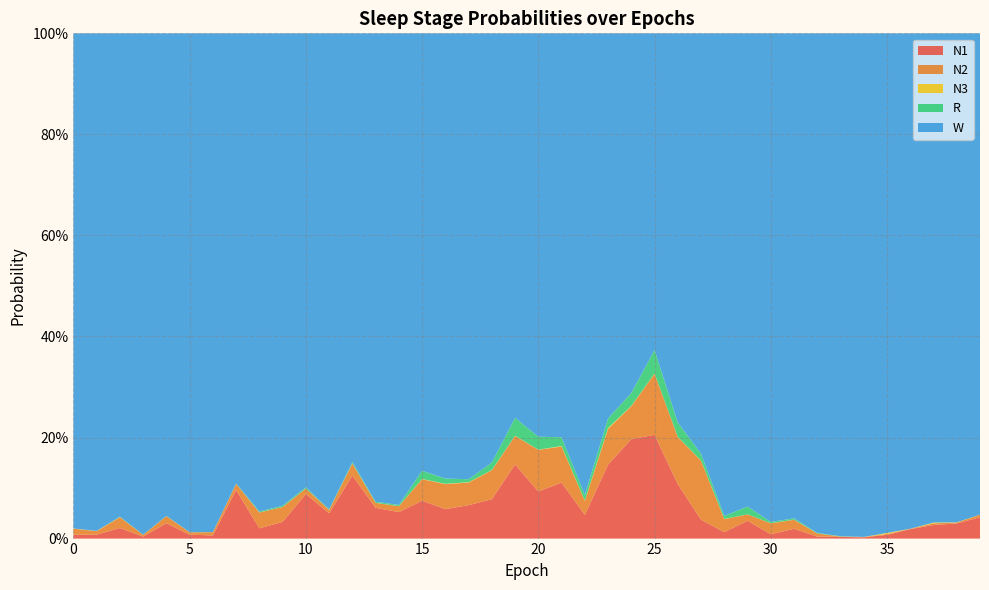

Reading left to right, list all the values displayed in this chart.

N1: 0=0.0	1=0.0	2=0.0	3=0.0	4=0.0	5=0.0	6=0.0	7=0.1	8=0.0	9=0.0	10=0.1	11=0.1	12=0.1	13=0.1	14=0.1	15=0.1	16=0.1	17=0.1	18=0.1	19=0.1	20=0.1	21=0.1	22=0.0	23=0.1	24=0.2	25=0.2	26=0.1	27=0.0	28=0.0	29=0.0	30=0.0	31=0.0	32=0.0	33=0.0	34=0.0	35=0.0	36=0.0	37=0.0	38=0.0	39=0.0
N2: 0=0.0	1=0.0	2=0.0	3=0.0	4=0.0	5=0.0	6=0.0	7=0.0	8=0.0	9=0.0	10=0.0	11=0.0	12=0.0	13=0.0	14=0.0	15=0.0	16=0.0	17=0.0	18=0.1	19=0.1	20=0.1	21=0.1	22=0.0	23=0.1	24=0.1	25=0.1	26=0.1	27=0.1	28=0.0	29=0.0	30=0.0	31=0.0	32=0.0	33=0.0	34=0.0	35=0.0	36=0.0	37=0.0	38=0.0	39=0.0
N3: 0=0.0	1=0.0	2=0.0	3=0.0	4=0.0	5=0.0	6=0.0	7=0.0	8=0.0	9=0.0	10=0.0	11=0.0	12=0.0	13=0.0	14=0.0	15=0.0	16=0.0	17=0.0	18=0.0	19=0.0	20=0.0	21=0.0	22=0.0	23=0.0	24=0.0	25=0.0	26=0.0	27=0.0	28=0.0	29=0.0	30=0.0	31=0.0	32=0.0	33=0.0	34=0.0	35=0.0	36=0.0	37=0.0	38=0.0	39=0.0
R: 0=0.0	1=0.0	2=0.0	3=0.0	4=0.0	5=0.0	6=0.0	7=0.0	8=0.0	9=0.0	10=0.0	11=0.0	12=0.0	13=0.0	14=0.0	15=0.0	16=0.0	17=0.0	18=0.0	19=0.0	20=0.0	21=0.0	22=0.0	23=0.0	24=0.0	25=0.0	26=0.0	27=0.0	28=0.0	29=0.0	30=0.0	31=0.0	32=0.0	33=0.0	34=0.0	35=0.0	36=0.0	37=0.0	38=0.0	39=0.0
W: 0=1.0	1=1.0	2=1.0	3=1.0	4=1.0	5=1.0	6=1.0	7=0.9	8=0.9	9=0.9	10=0.9	11=0.9	12=0.8	13=0.9	14=0.9	15=0.9	16=0.9	17=0.9	18=0.8	19=0.8	20=0.8	21=0.8	22=0.9	23=0.8	24=0.7	25=0.6	26=0.8	27=0.8	28=1.0	29=0.9	30=1.0	31=1.0	32=1.0	33=1.0	34=1.0	35=1.0	36=1.0	37=1.0	38=1.0	39=1.0